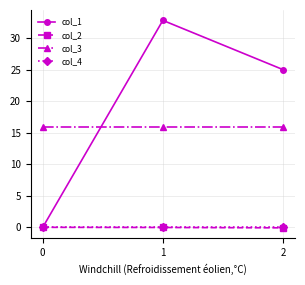

Which label corresponds to the largest value in the chart?

1